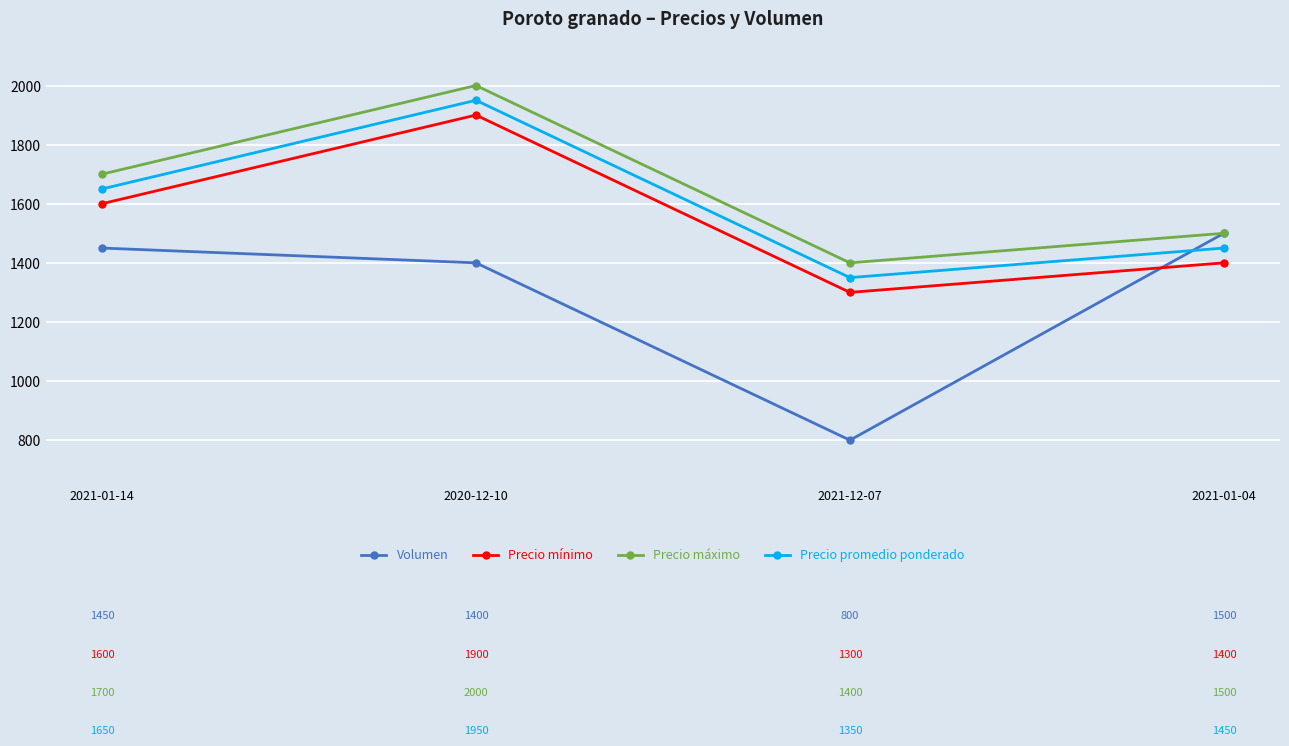

Reading left to right, extract all data points from this chart.

Volumen: 2021-01-14=1450	2020-12-10=1400	2021-12-07=800	2021-01-04=1500
Precio mínimo: 2021-01-14=1600	2020-12-10=1900	2021-12-07=1300	2021-01-04=1400
Precio máximo: 2021-01-14=1700	2020-12-10=2000	2021-12-07=1400	2021-01-04=1500
Precio promedio ponderado: 2021-01-14=1650	2020-12-10=1950	2021-12-07=1350	2021-01-04=1450